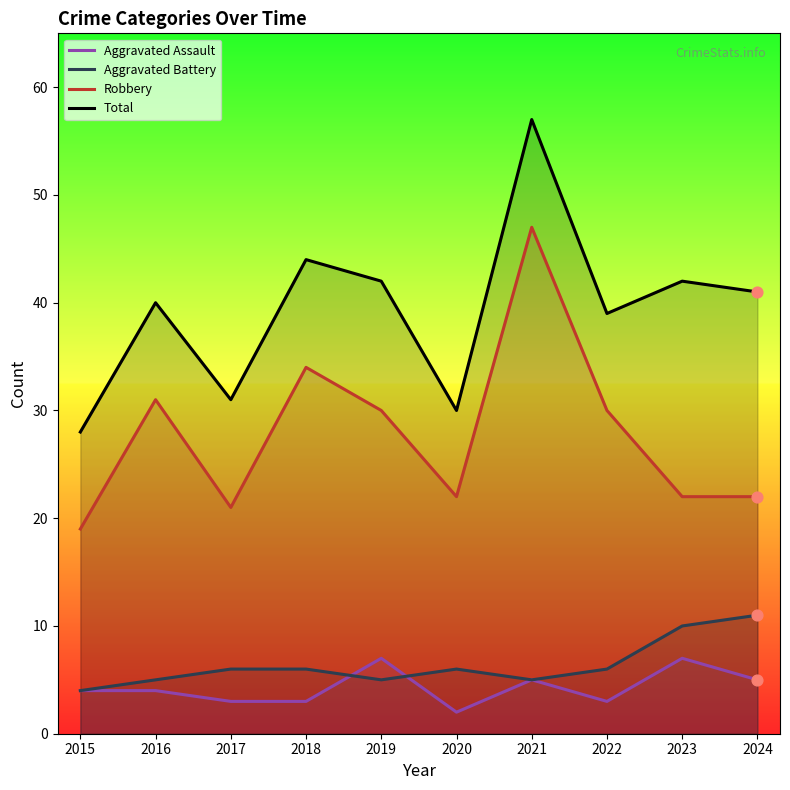

What are all the series names shown in the legend?

Aggravated Assault, Aggravated Battery, Robbery, Total